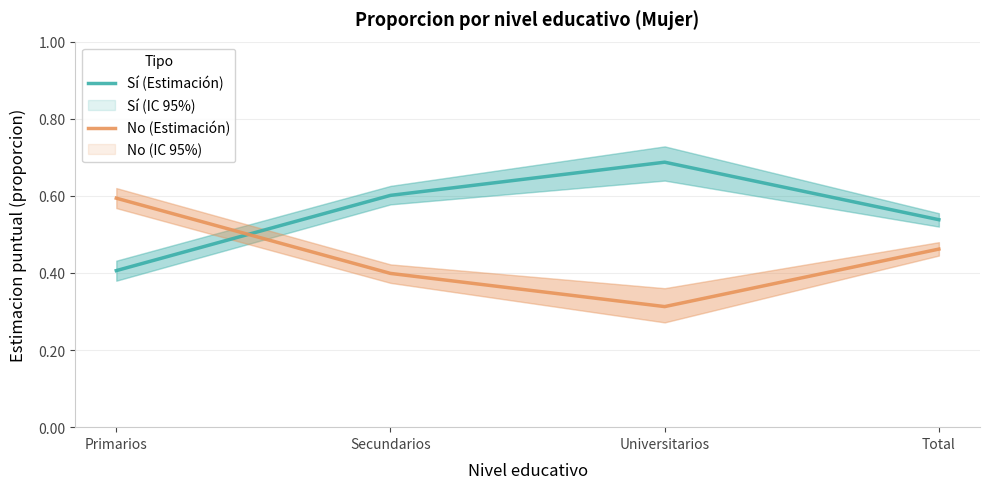

Rank the series by their average value, from highest to lowest.

Sí (Estimación), No (Estimación)